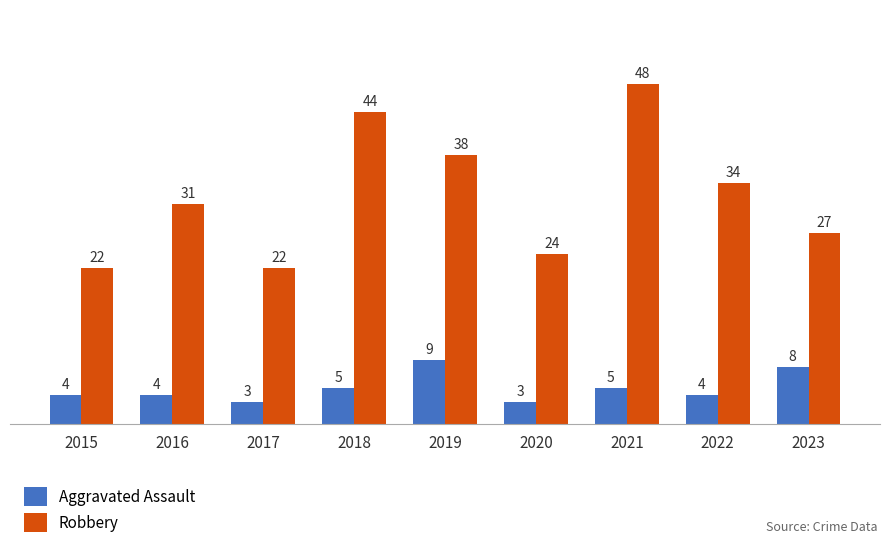

What is the sum of the Aggravated Assault values at 2021 and 2016?

9